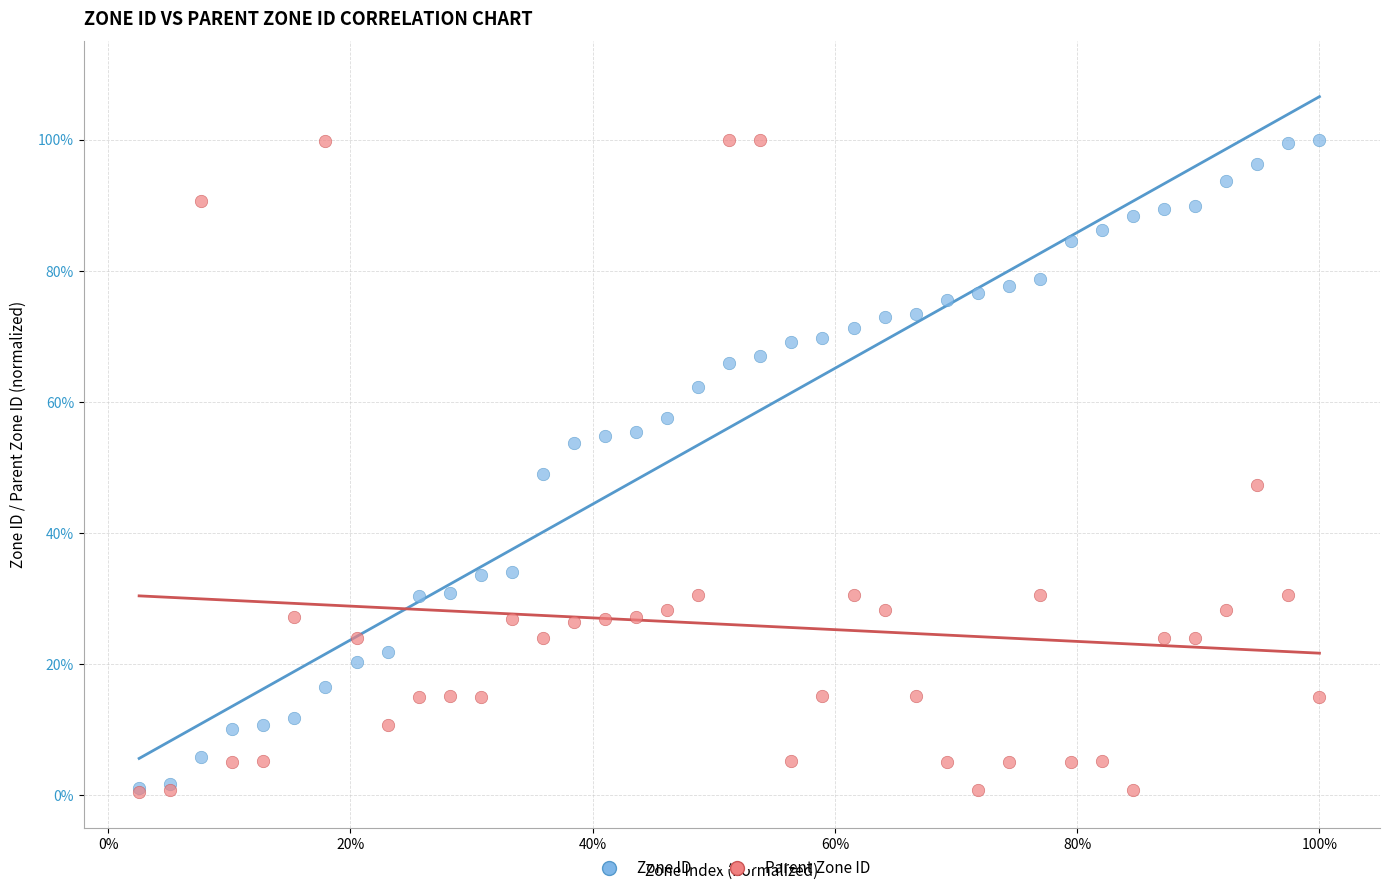

What are all the series names shown in the legend?

Zone ID, Parent Zone ID